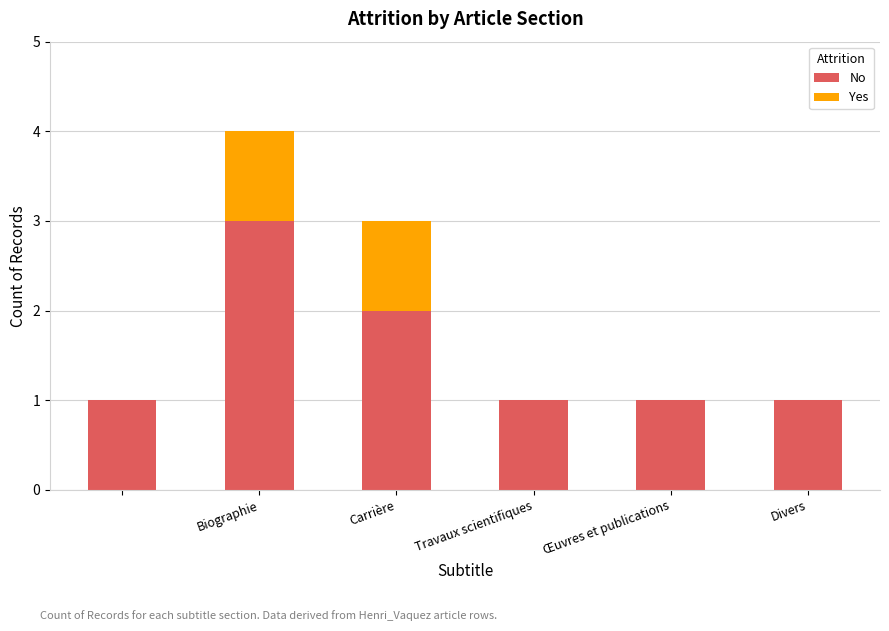

What is the highest value of the No series?

3